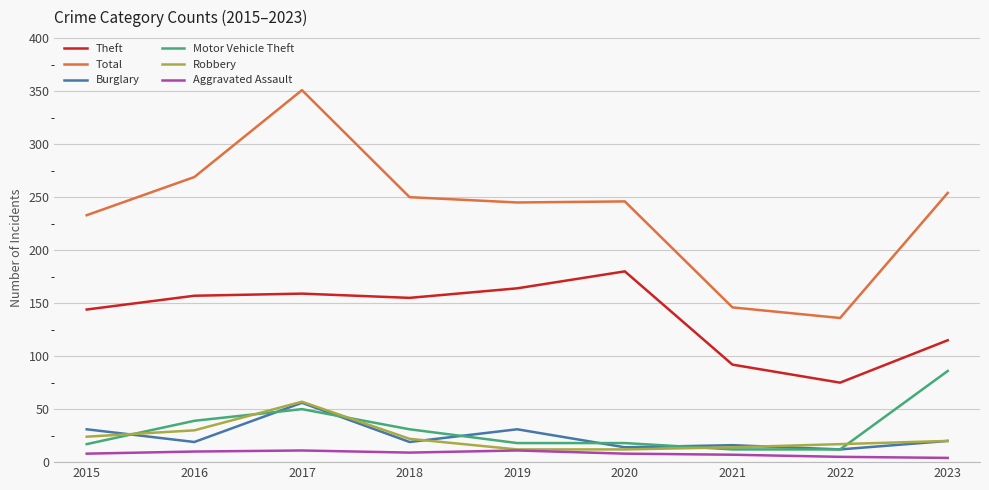

Which category has the highest value across all series?

2017